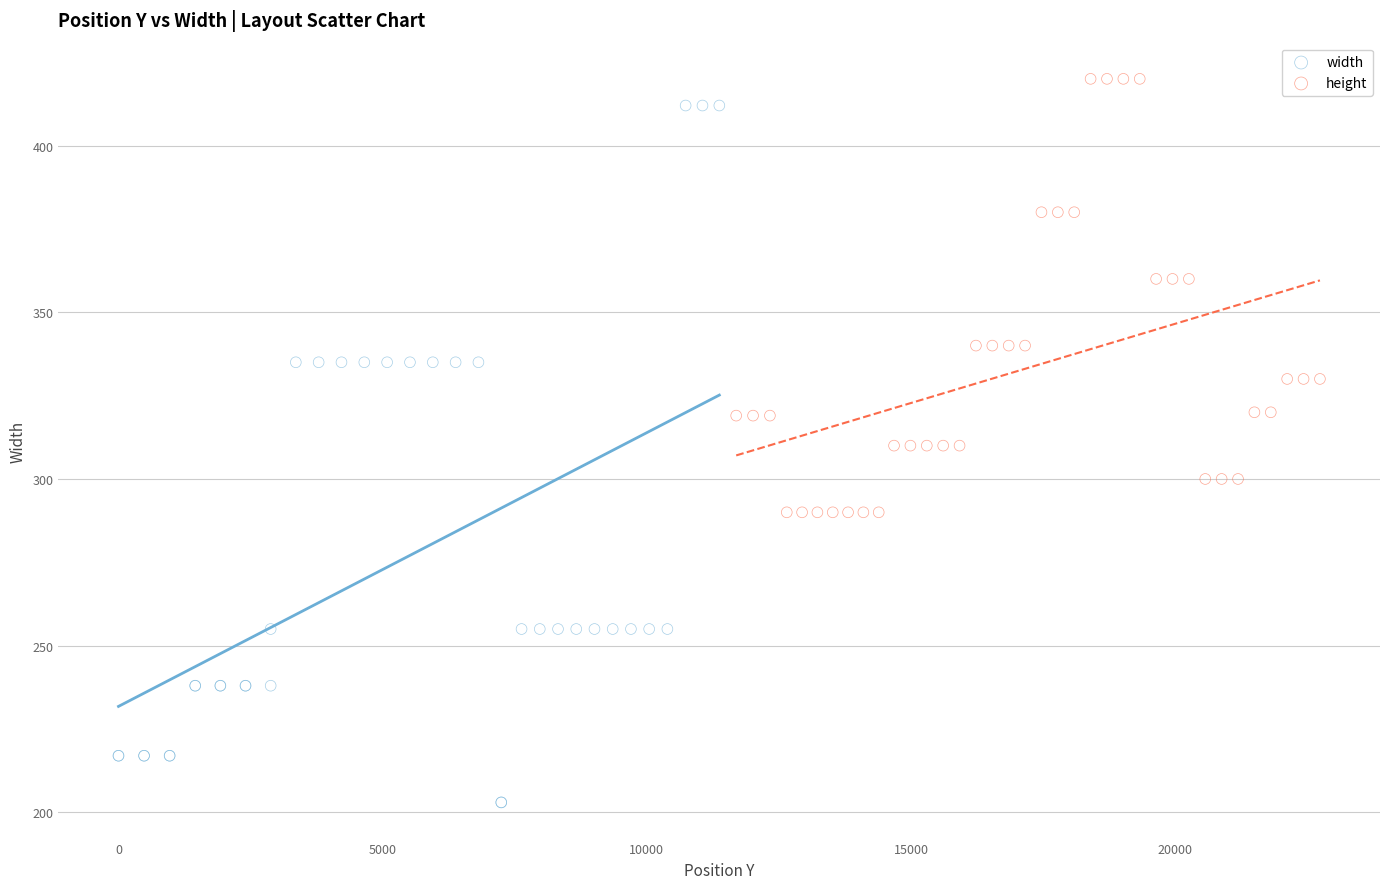

Which series has the widest spread of Y values?

width